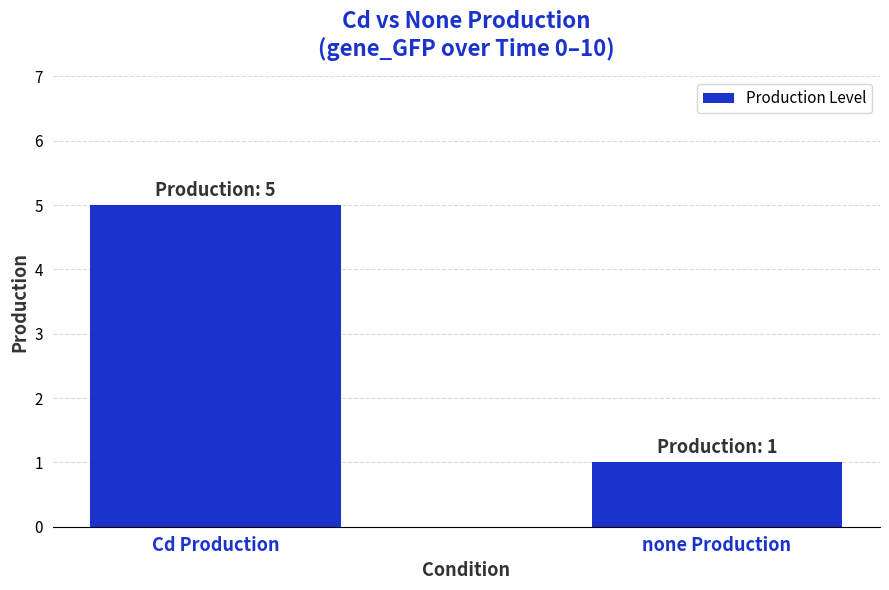

What is the change in value from Cd Production to none Production?

-4